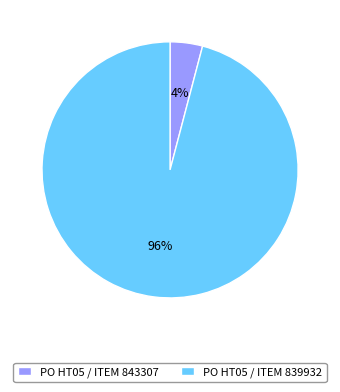

To the nearest percent, what percentage of the pie is PO HT05 / ITEM 843307?

4%